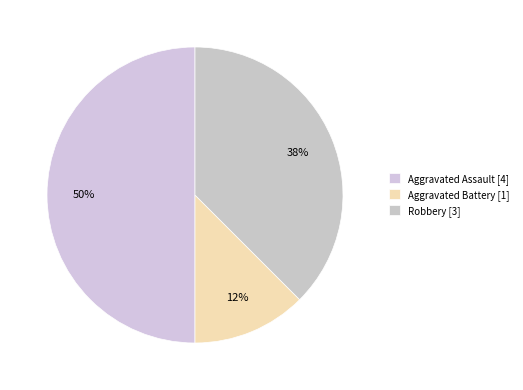

Between Aggravated Assault and Aggravated Battery, which is larger?

Aggravated Assault